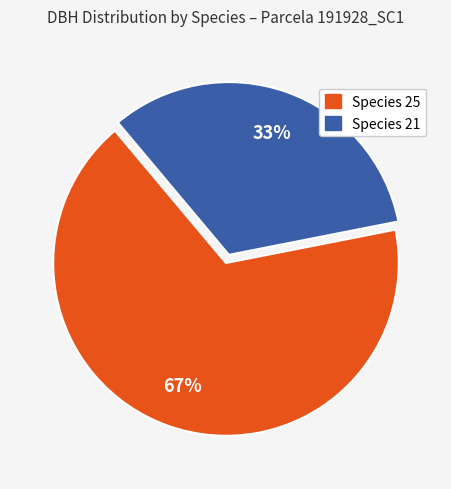

Does any single category account for the majority?

Yes